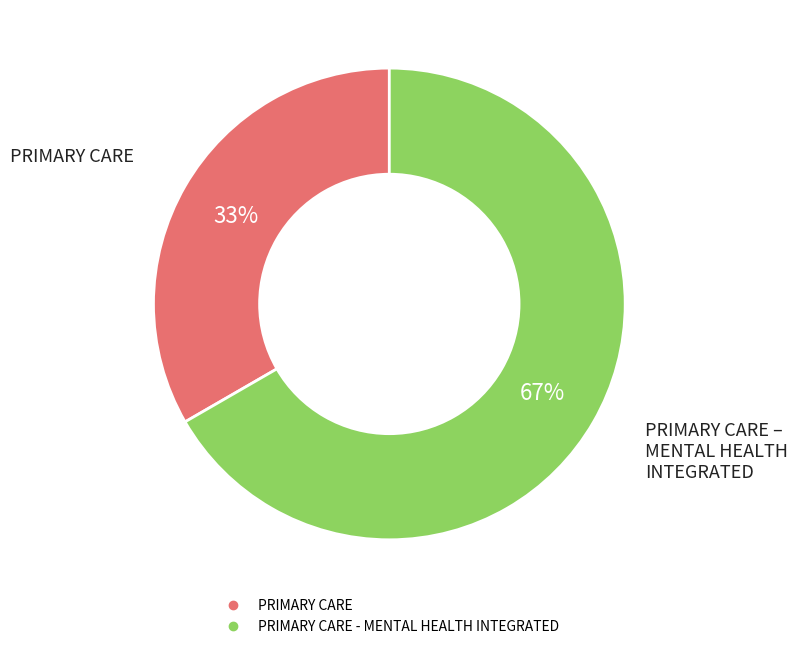

Is there a majority slice in this chart?

Yes